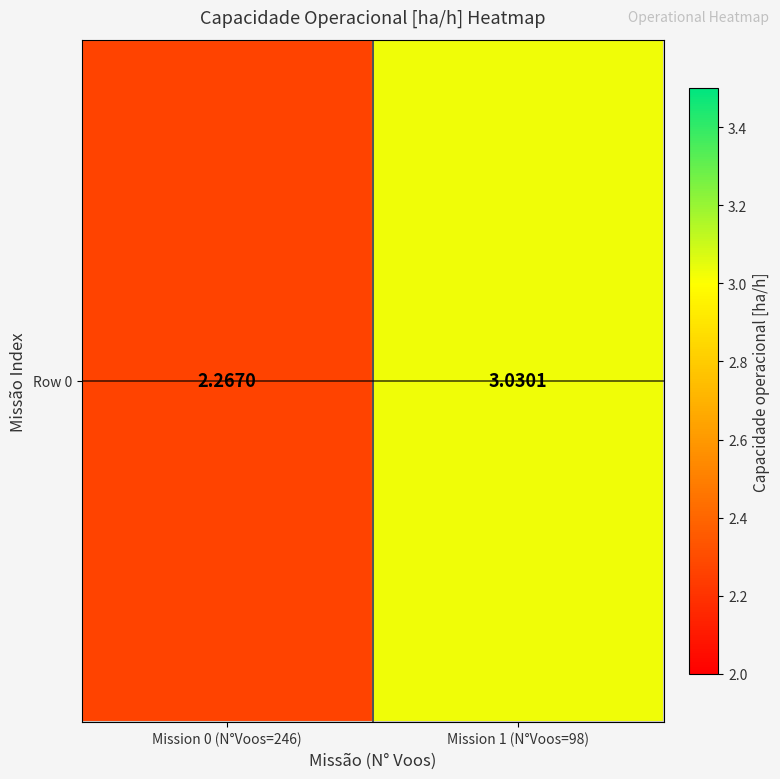

Reading right to left, list all the values displayed in this chart.

3.0	2.3